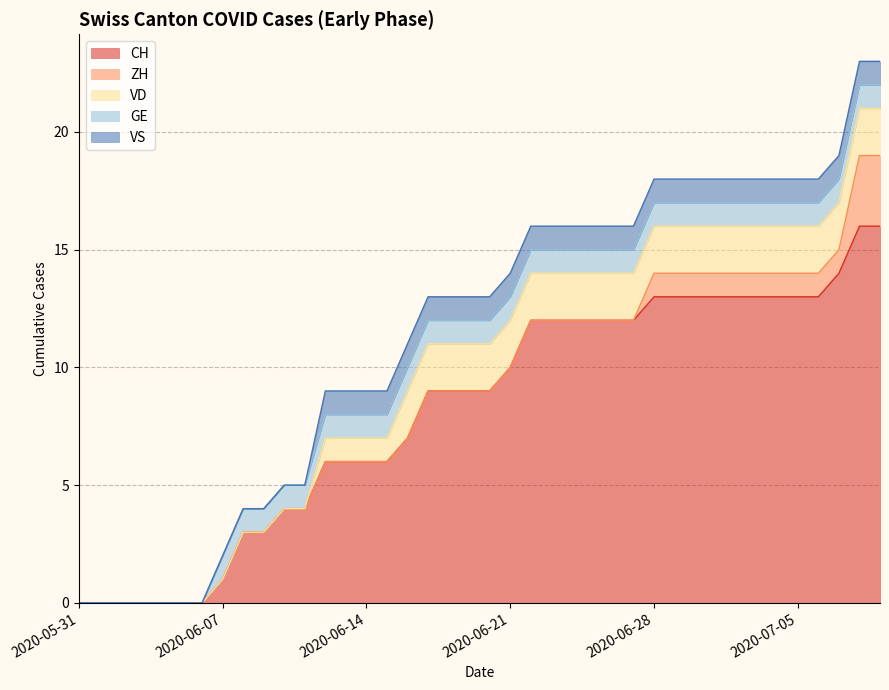

How many lines are shown in the chart?

5